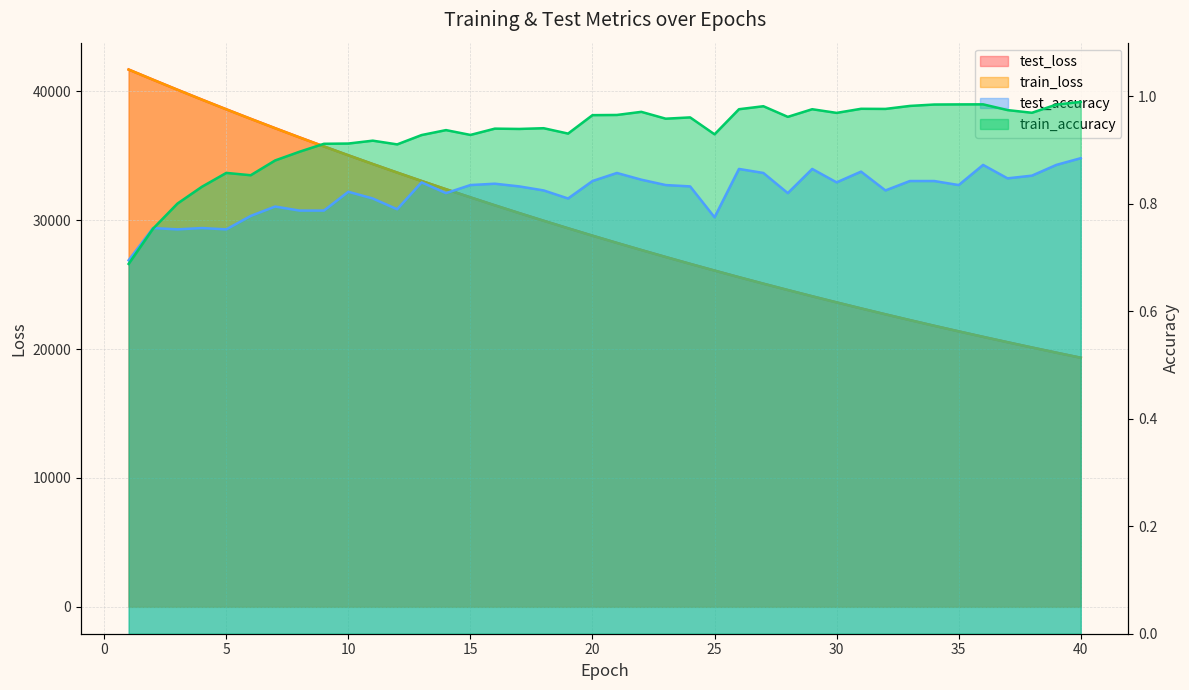

Is the value of train_loss at 24 greater than the value of train_accuracy at 18?

Yes